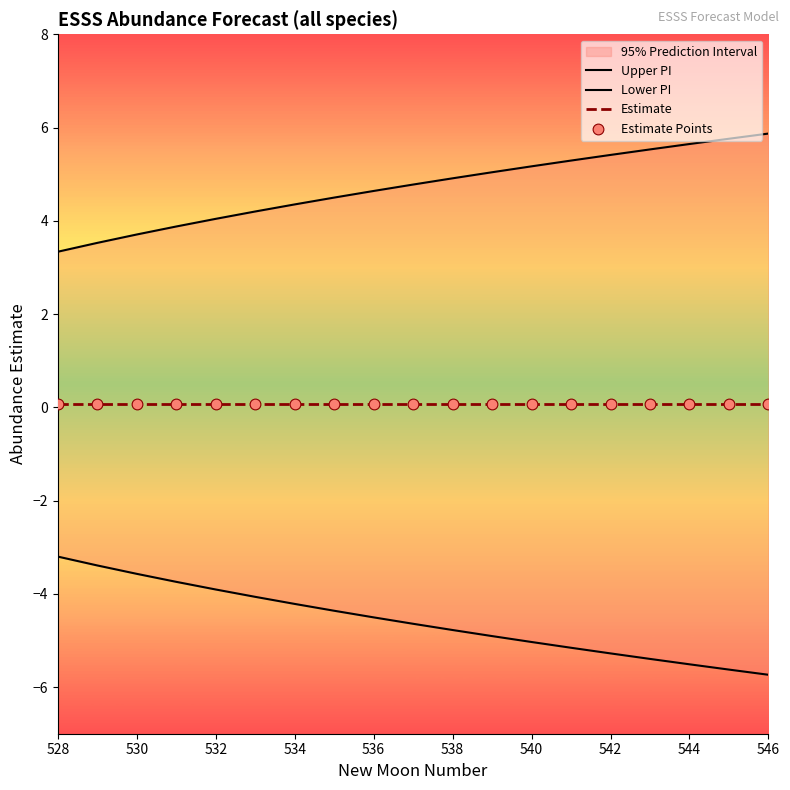

Which series has the largest total across all categories?

Upper PI